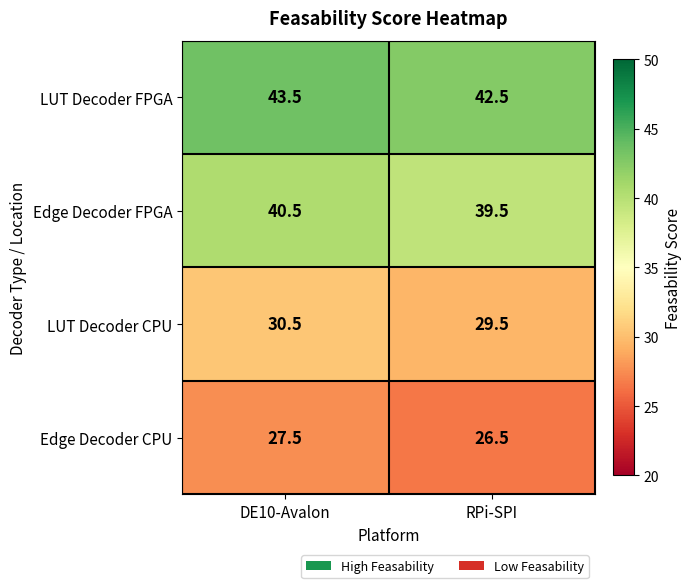

How many categories are shown in the chart?

2